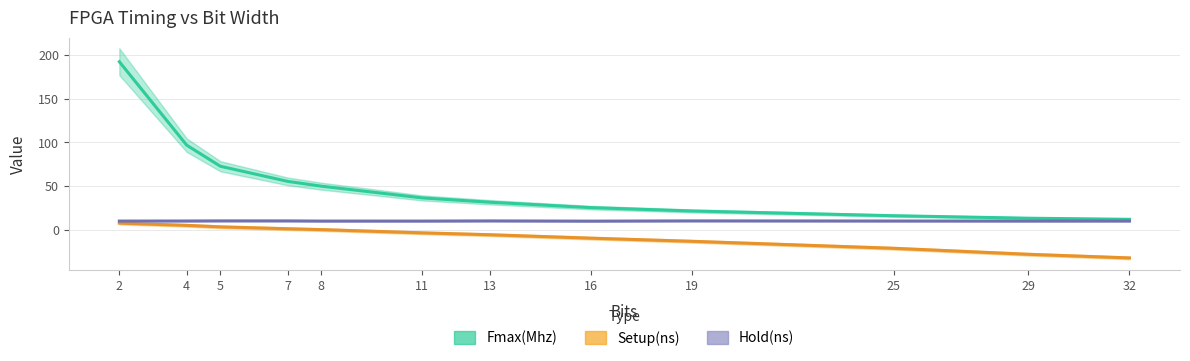

Where is Fmax(Mhz) nearest to the value 102?

4